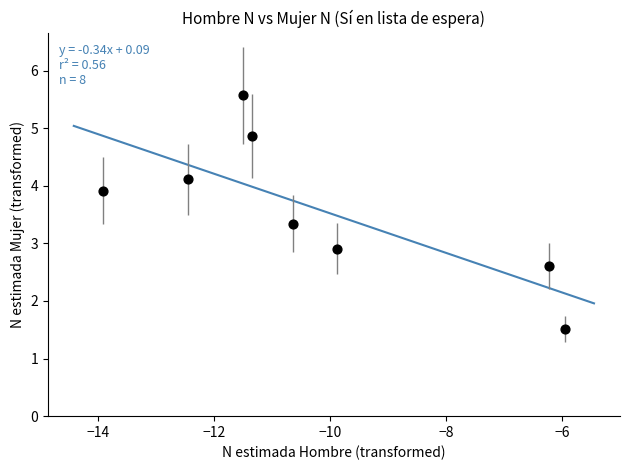

What is the range of Y values (max minus min)?

4.1